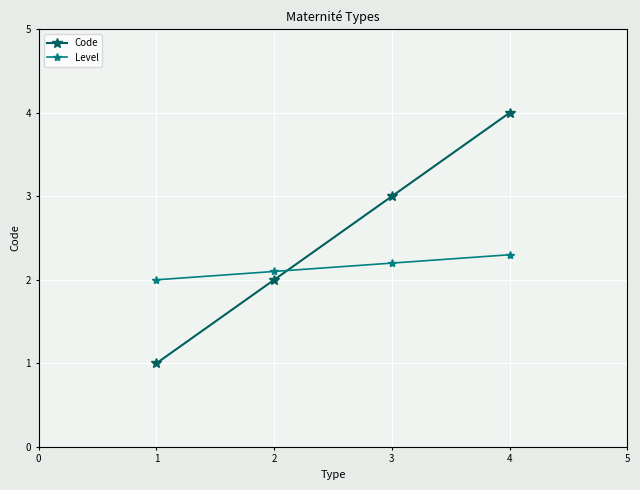

Which series ends up on top after the final intersection of Level and Code?

Code